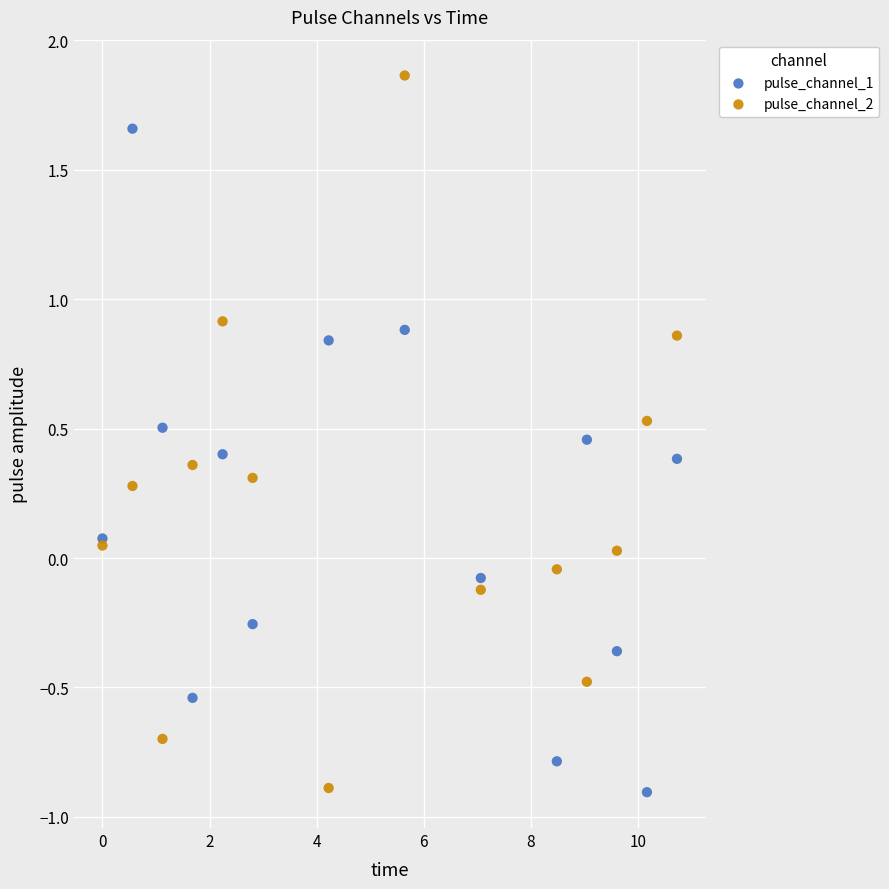

What are all the series names shown in the legend?

pulse_channel_1, pulse_channel_2